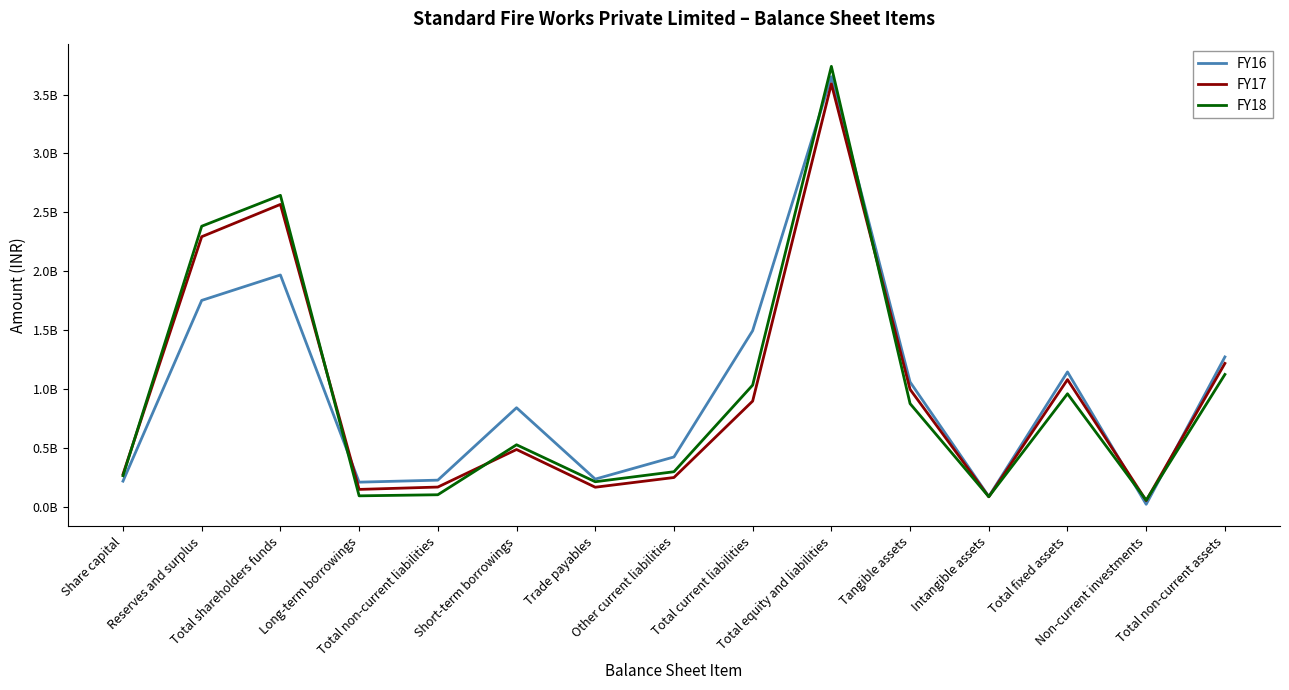

Where is the first local minimum for FY16?

Long-term borrowings